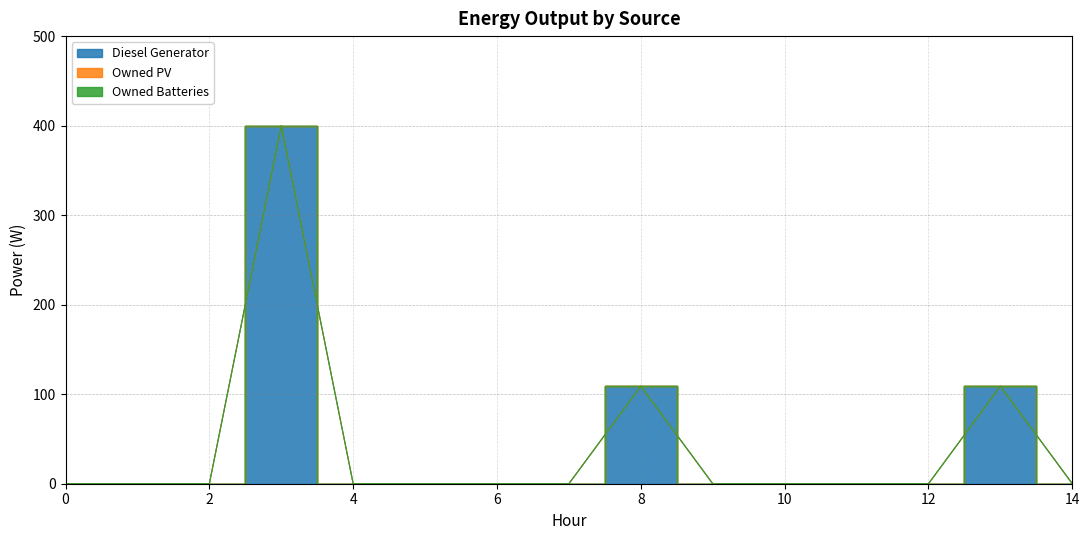

Reading left to right, what are all the values shown in this chart?

Diesel Generator: 0=0	1=0	2=0	3=400	4=0	5=0	6=0	7=0	8=109	9=0	10=0	11=0	12=0	13=109	14=0
Owned PV: 0=0	1=0	2=0	3=0	4=0	5=0	6=0	7=0	8=0	9=0	10=0	11=0	12=0	13=0	14=0
Owned Batteries: 0=0	1=0	2=0	3=0	4=0	5=0	6=0	7=0	8=0	9=0	10=0	11=0	12=0	13=0	14=0